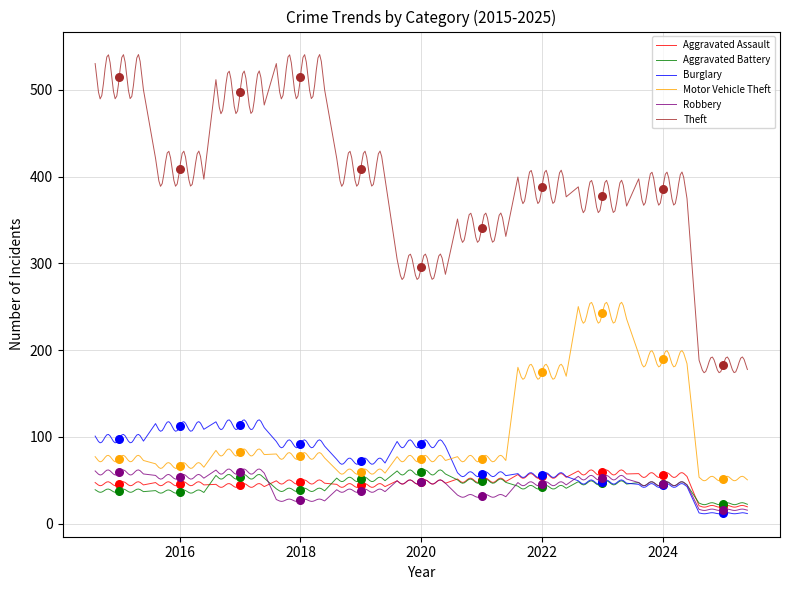

Which series reaches the maximum Y coordinate?

Theft